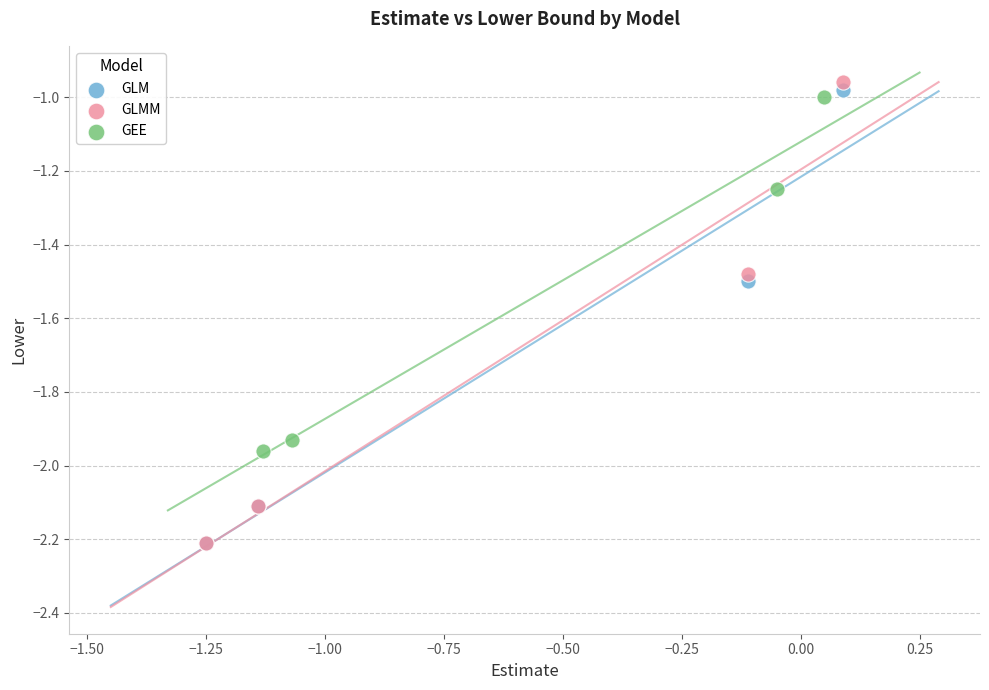

Which series has the widest spread of Y values?

GLMM